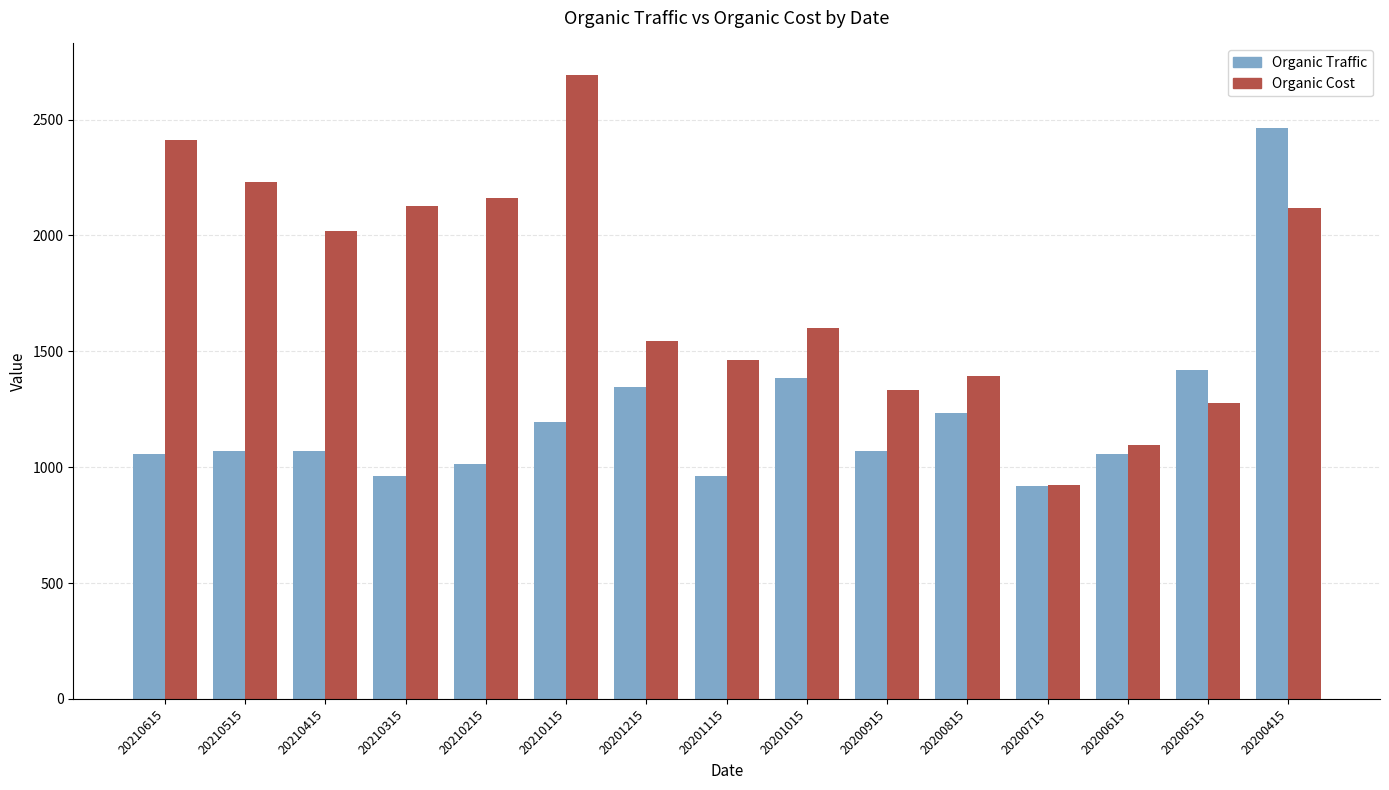

List the series in order of their peak value, highest first.

Organic Cost, Organic Traffic